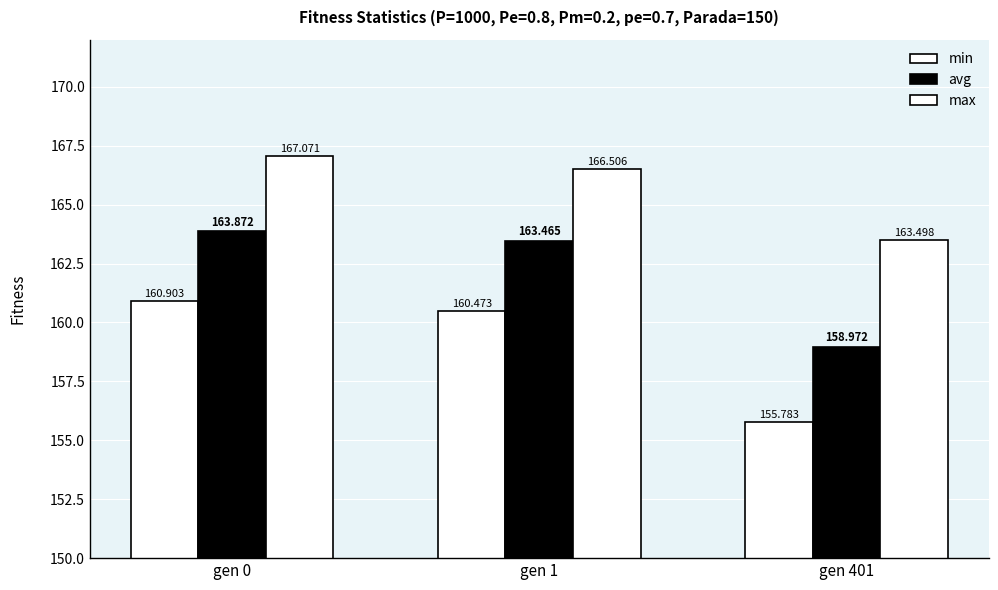

Reading right to left, list all the values displayed in this chart.

min: 155.8	160.5	160.9
avg: 159.0	163.5	163.9
max: 163.5	166.5	167.1